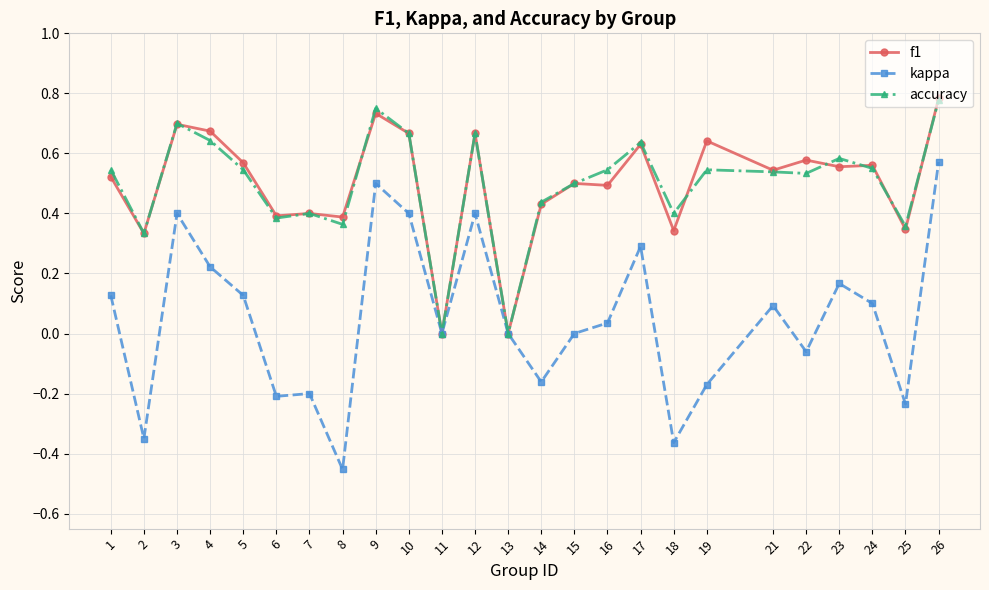

Where is the first local minimum for kappa?

2